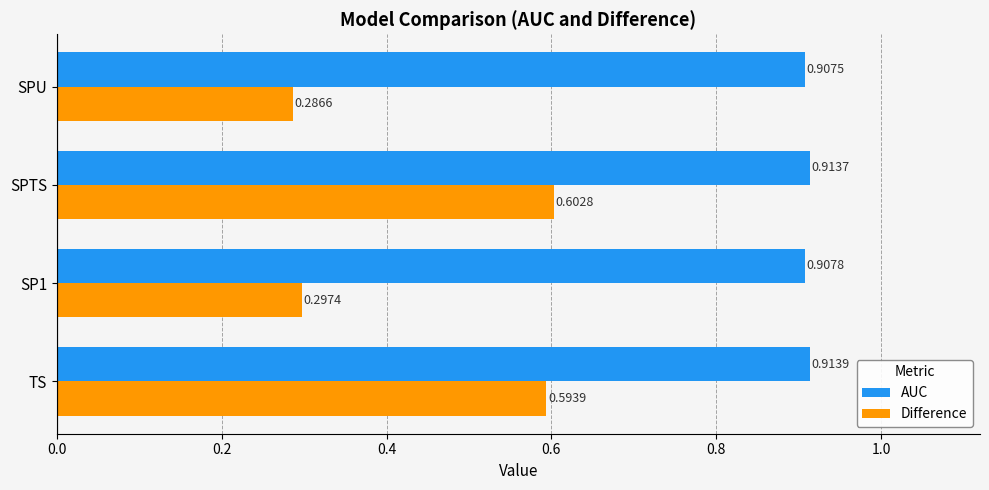

Rank the categories by Difference value from highest to lowest.

SPTS, TS, SP1, SPU